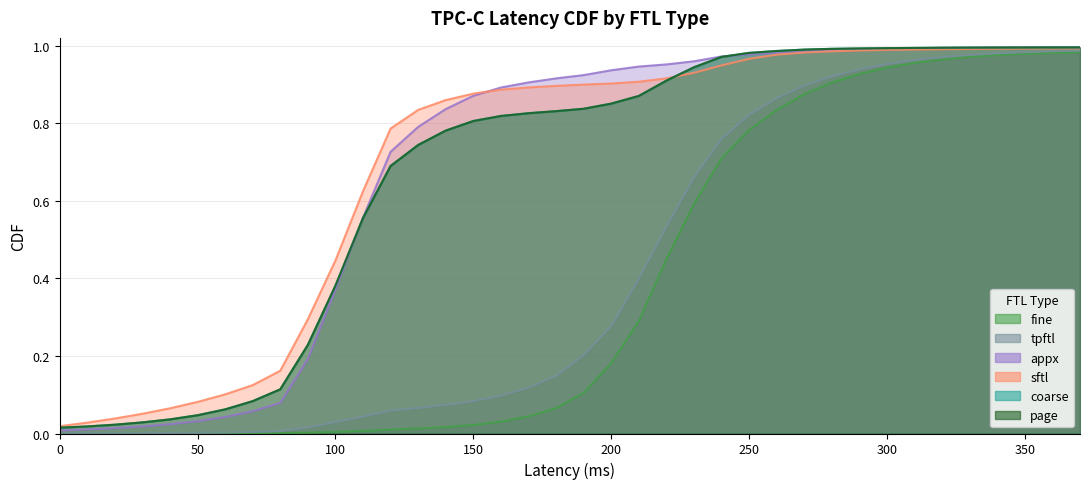

What is the average value of the appx series?

0.7